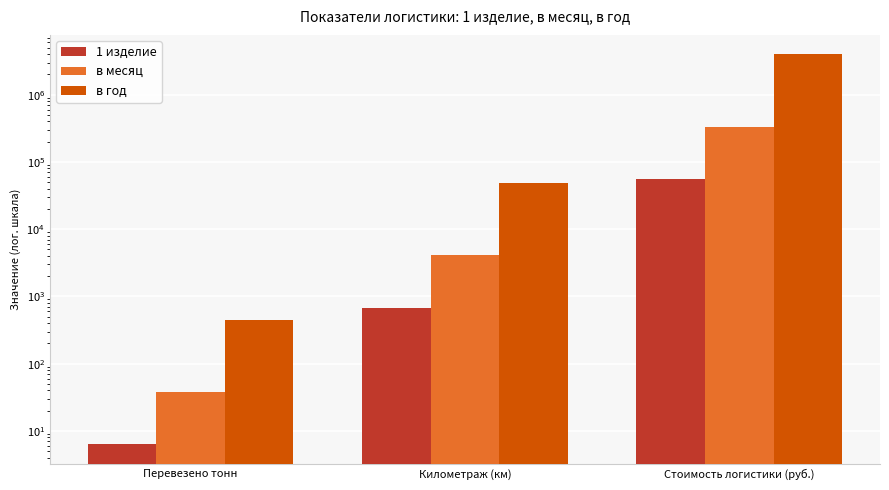

What are all the series names shown in the legend?

1 изделие, в месяц, в год